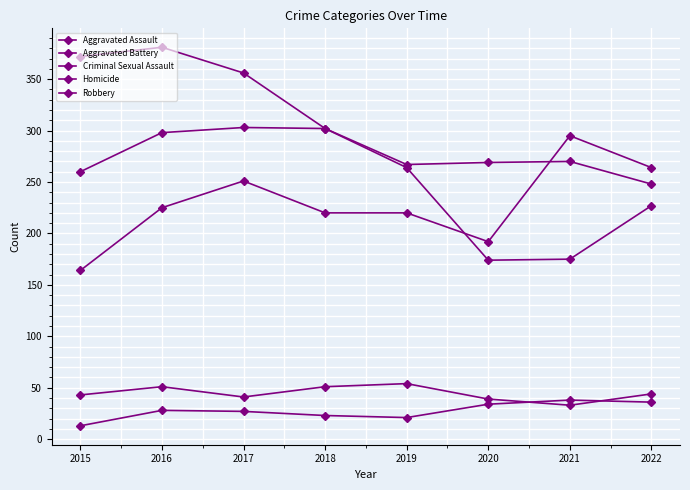

Does the chart have visible grid lines?

Yes